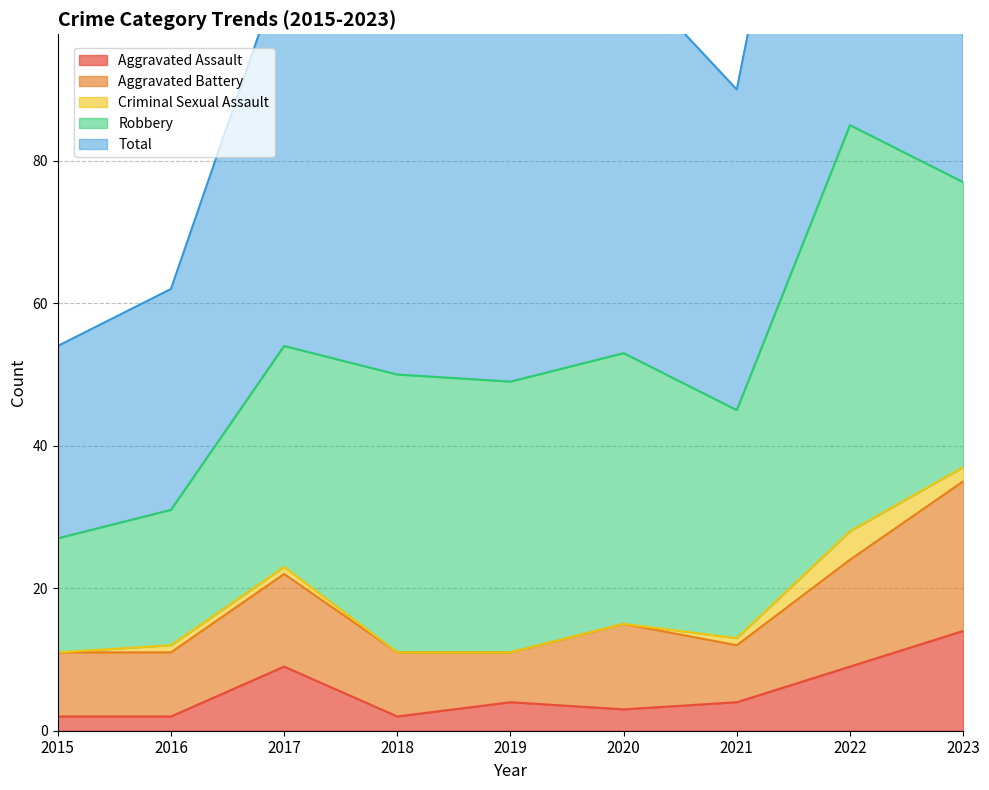

How many values in the Robbery series exceed 38?

3